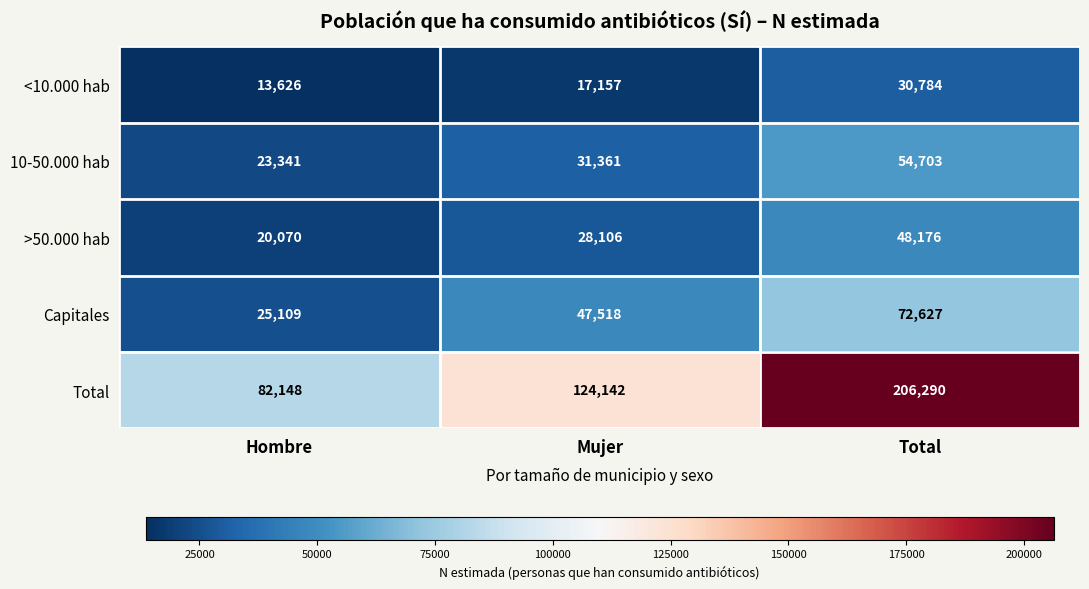

How many values in the >50.000 hab series are below 28106?

1